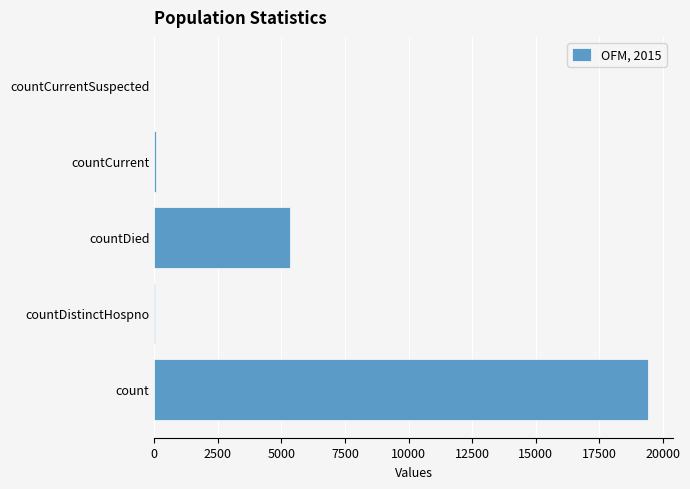

At which label is the value closest to 9710?

countDied